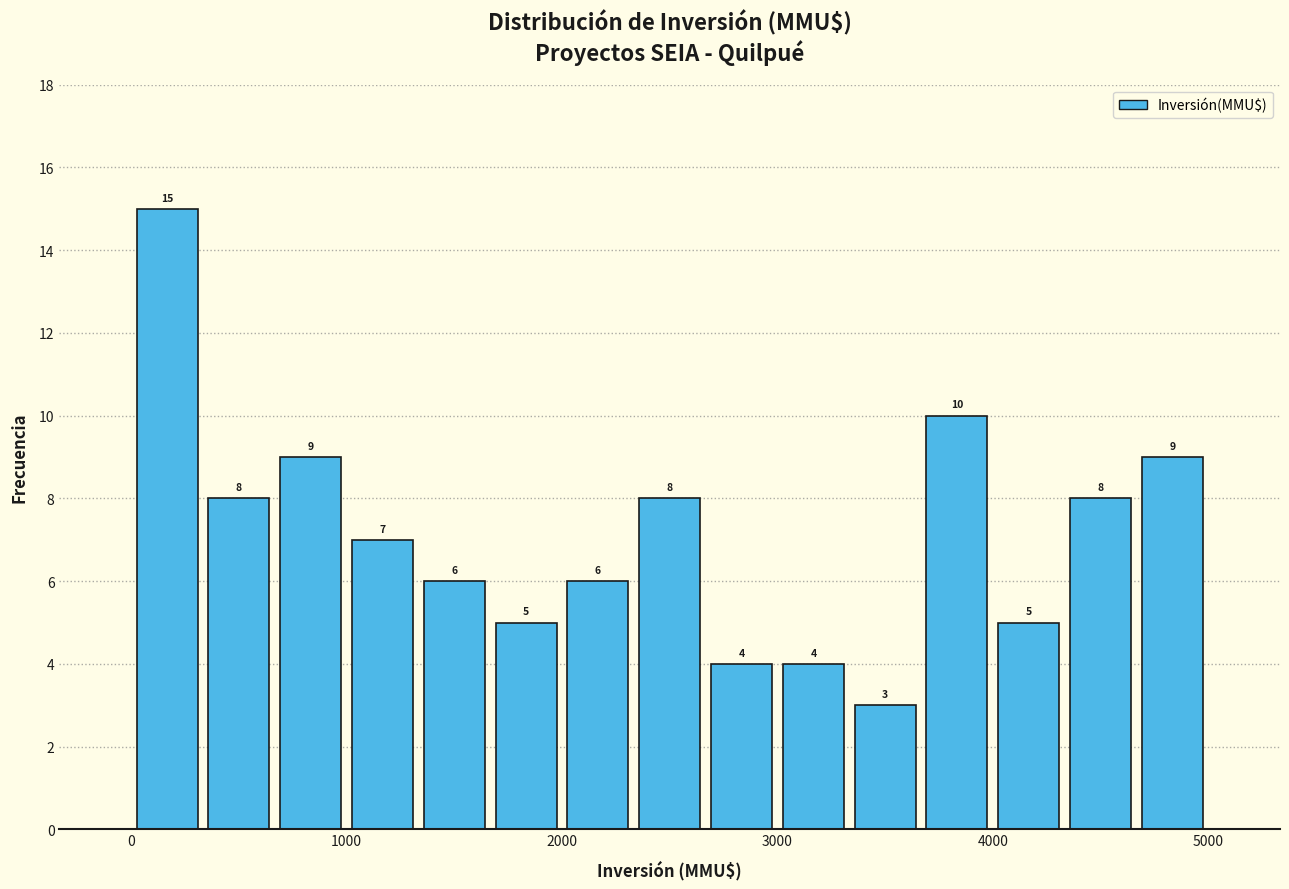

Read against the x-axis, roughly where is the centre of the tallest bar?

200